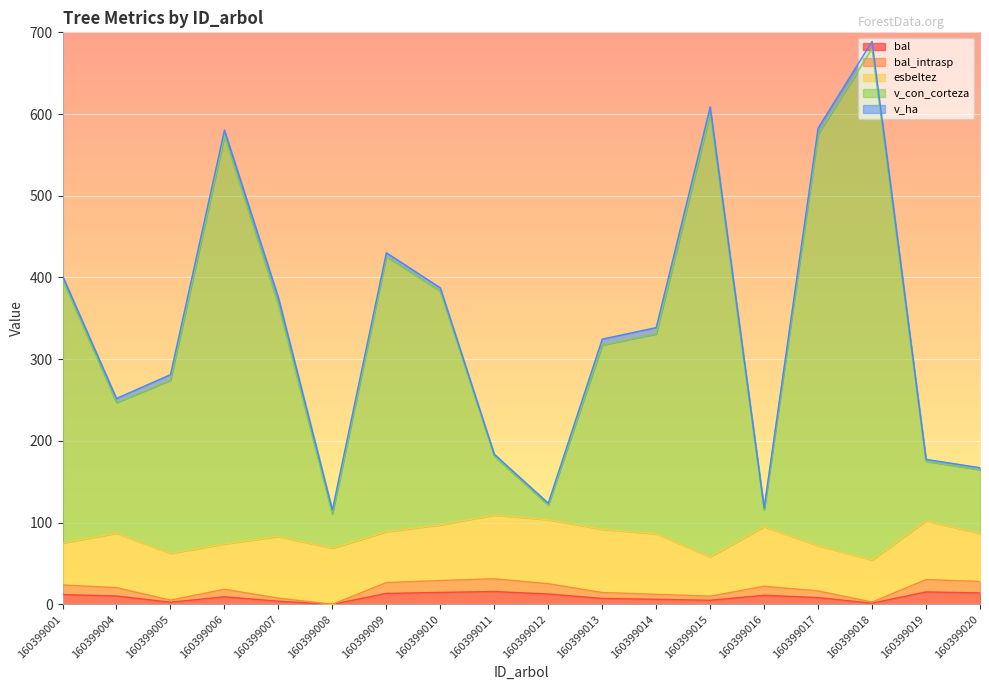

What is the difference between the v_con_corteza values at 160399019 and 160399016?

59.3